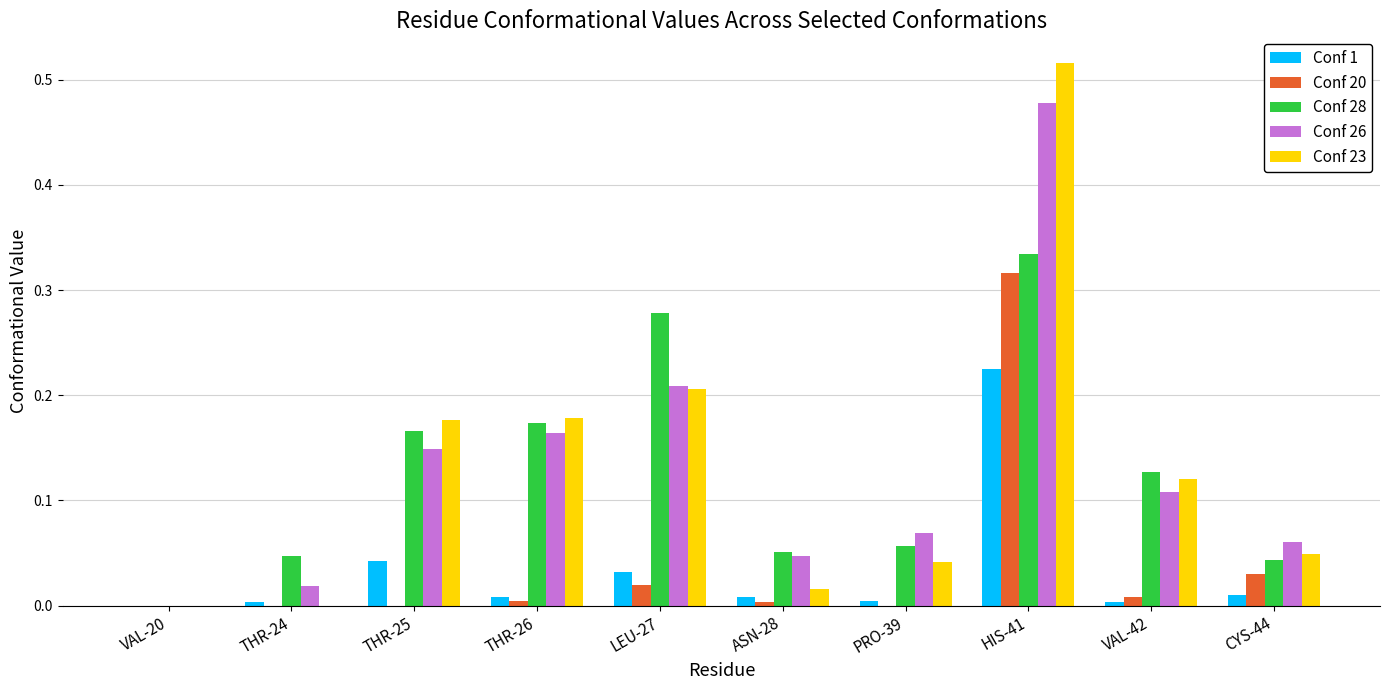

How many positive values does the Conf 26 series have?

9